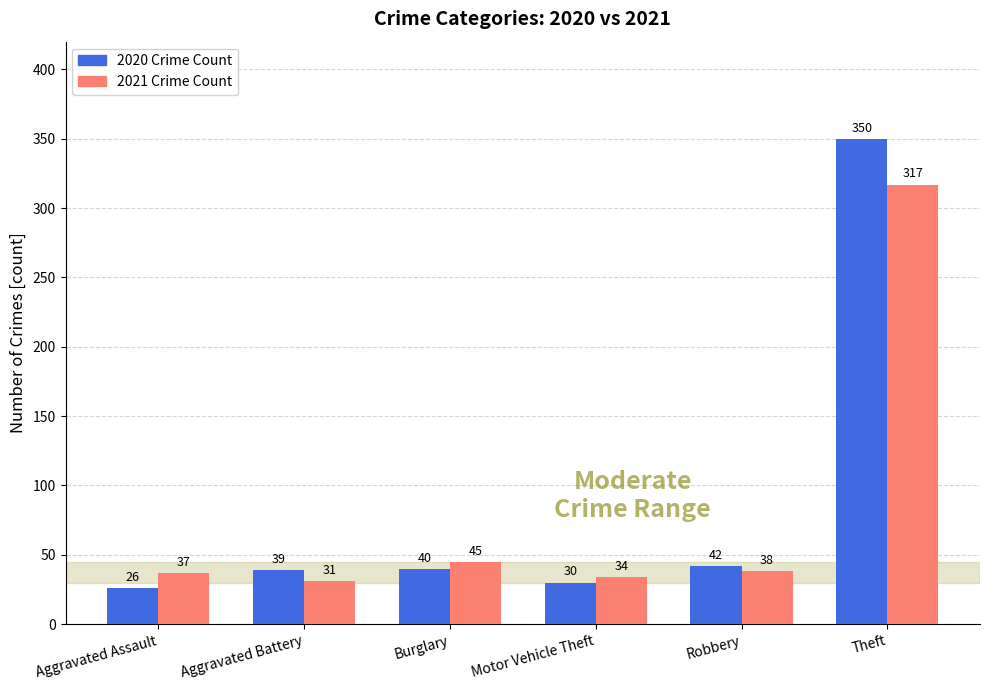

What is the smallest value displayed?

26